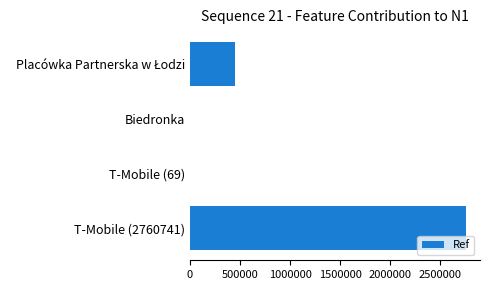

Are the bars grouped side by side (vs. stacked)?

No